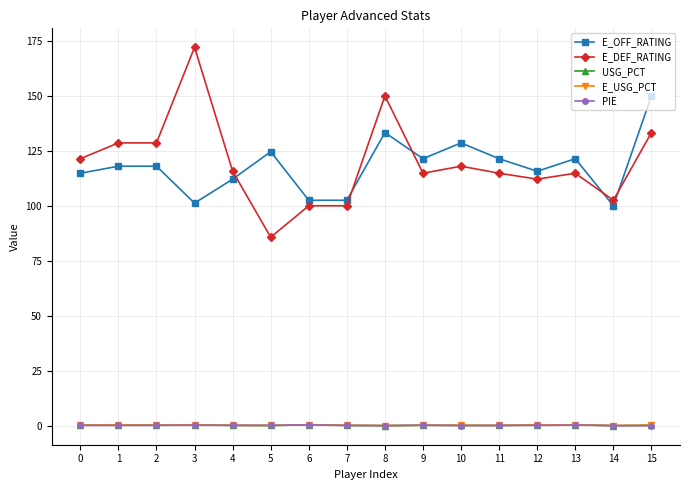

What is the value of the USG_PCT point at the 16th from the left?

0.2